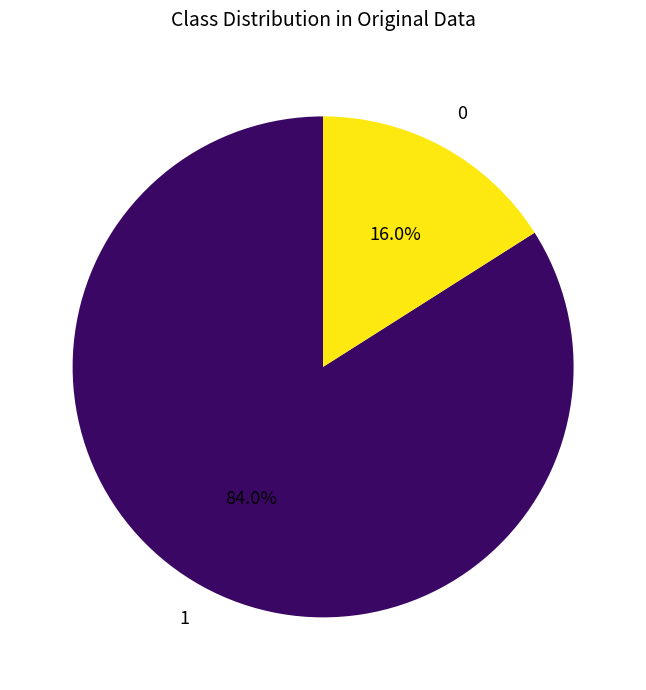

Does any single category account for the majority?

Yes